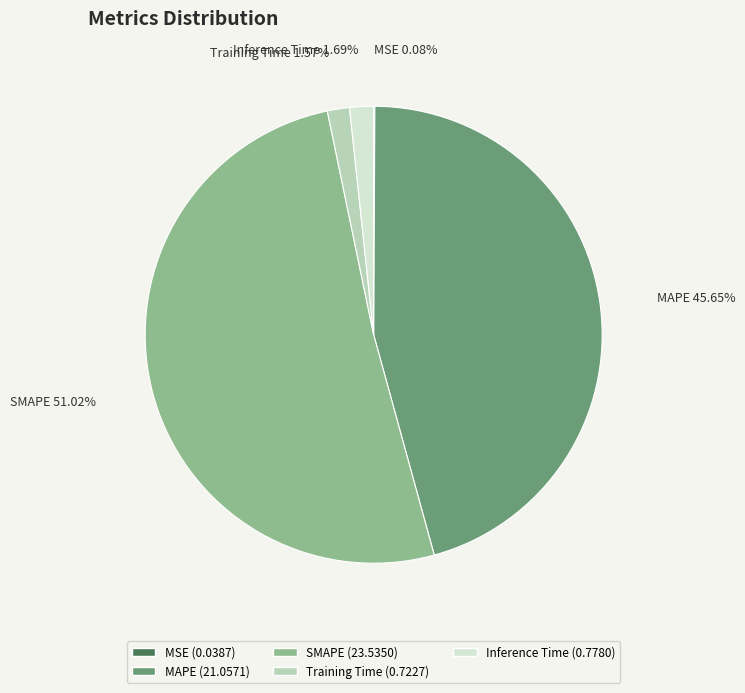

Which slice represents more than half of the pie?

SMAPE